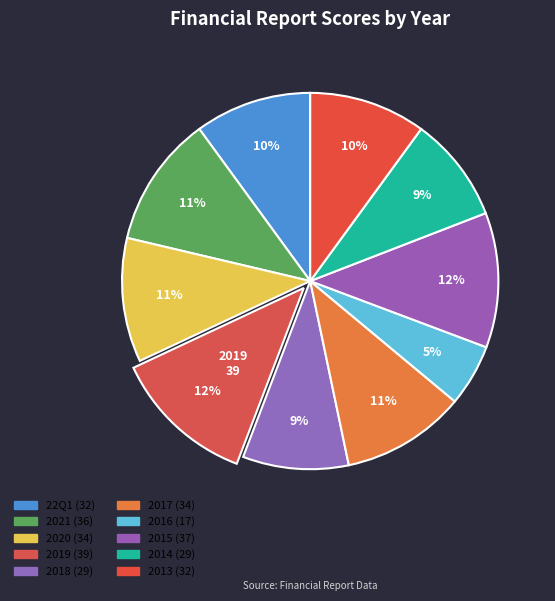

Count the number of slices in the pie.

10